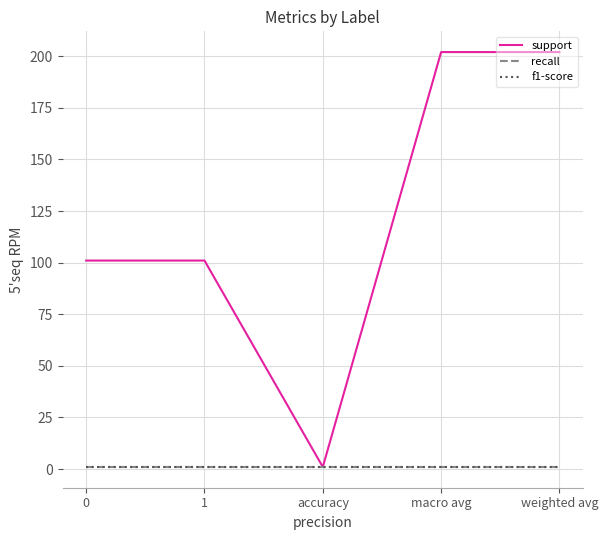

Reading left to right, transcribe all the data shown in this chart.

support: 101	101	1	202	202
recall: 1	1	1	1	1
f1-score: 1	1	1	1	1